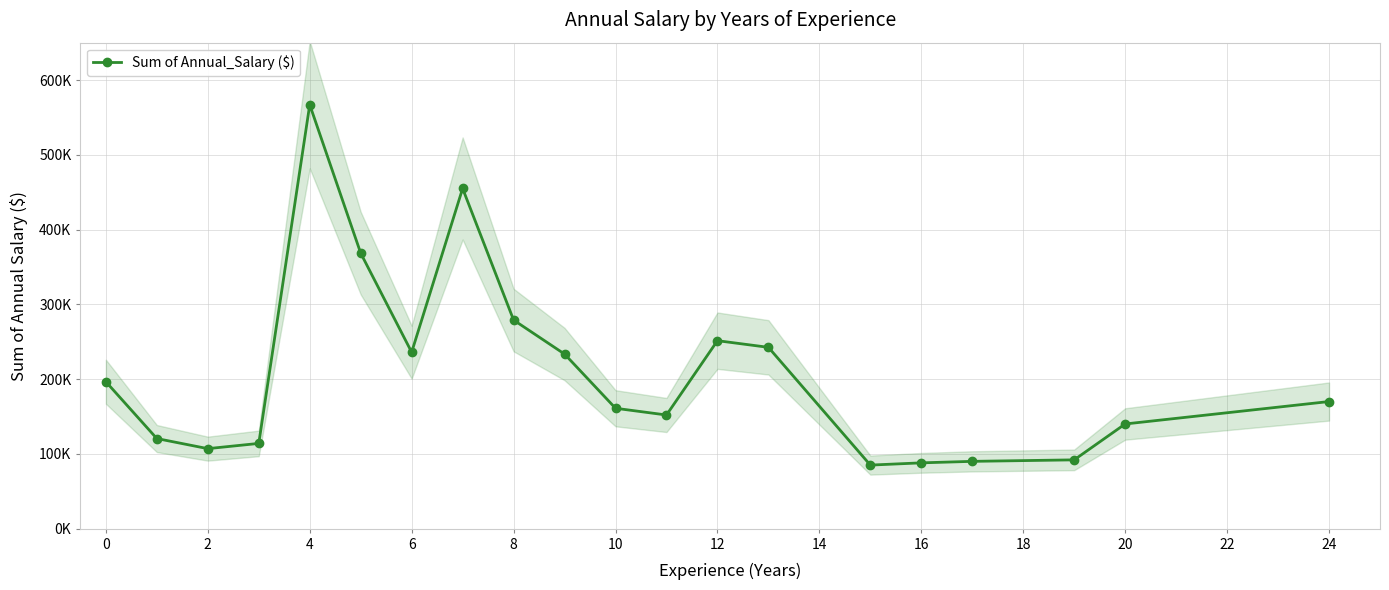

What is the difference between the maximum and minimum values?

482000